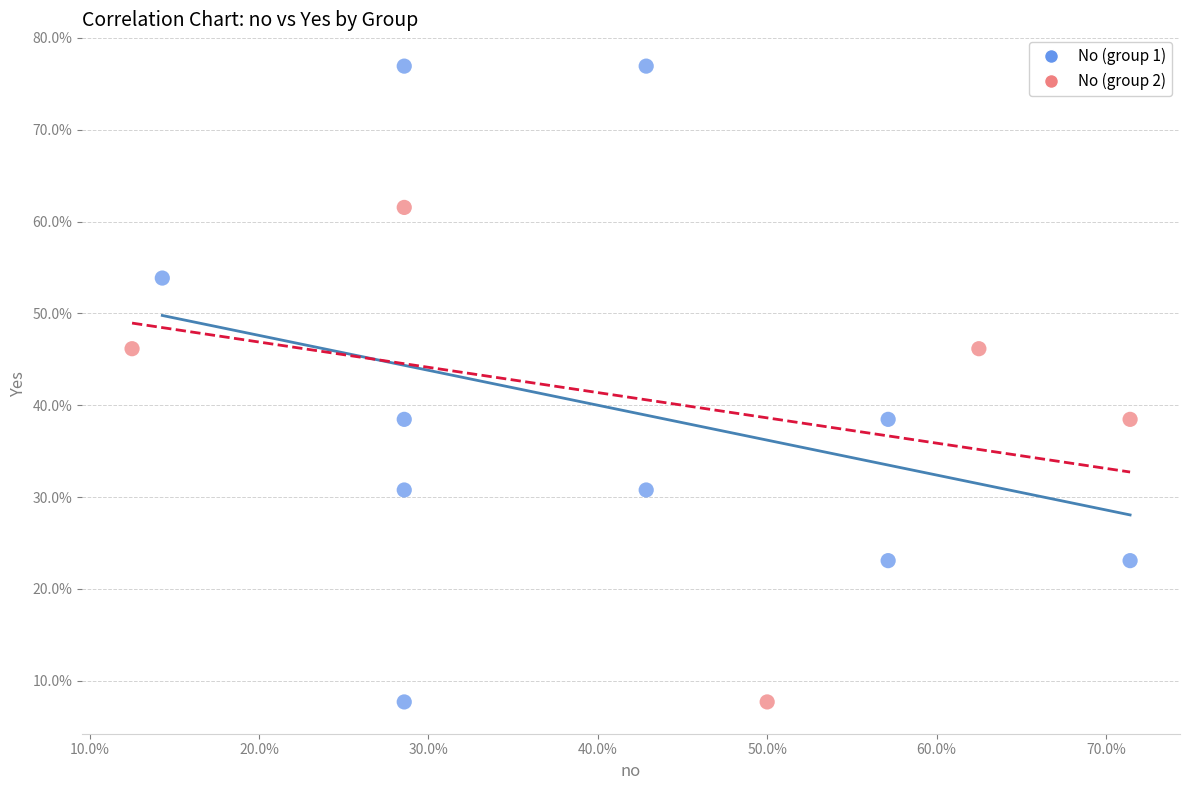

Which series has the widest spread of Y values?

No (group 1)